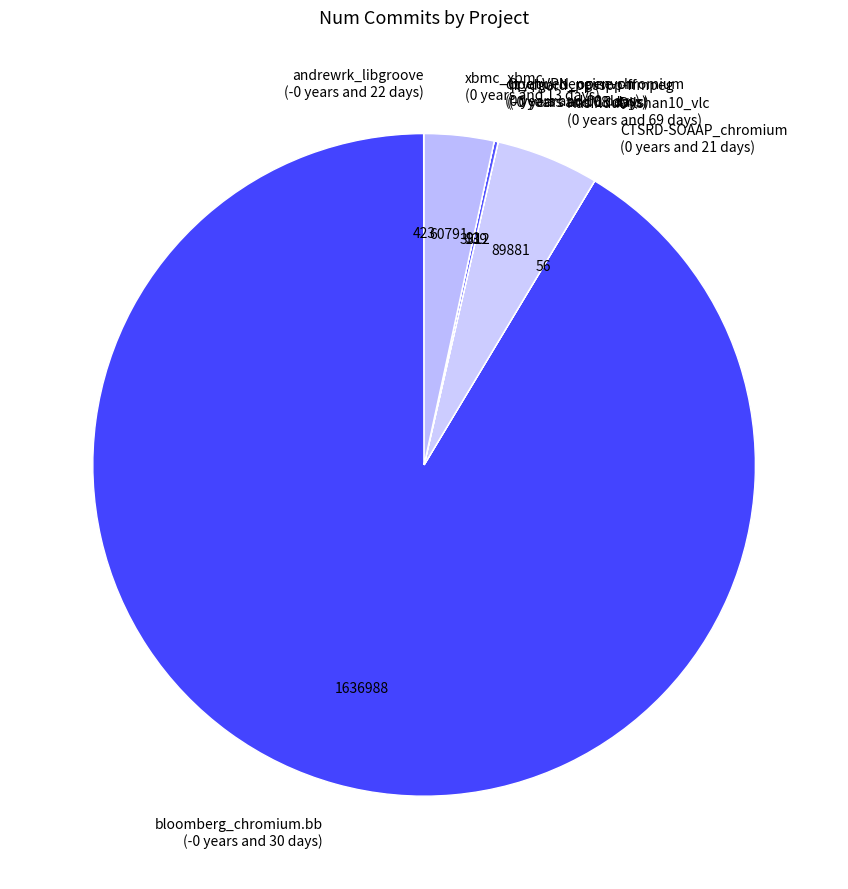

Is there a majority slice in this chart?

Yes